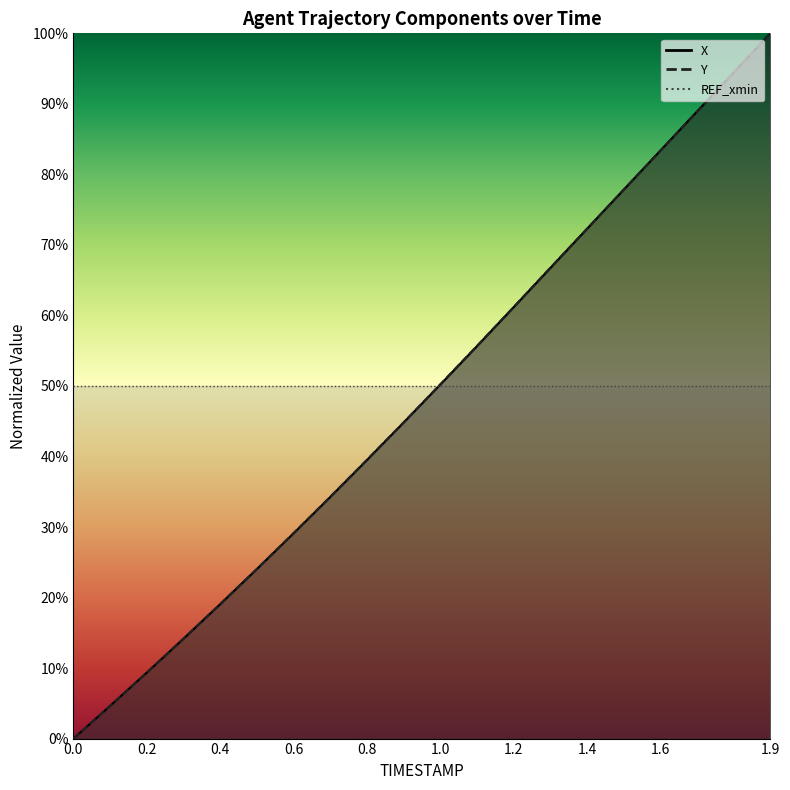

The value of Y at 1.4 is 1.2. True or false?

False